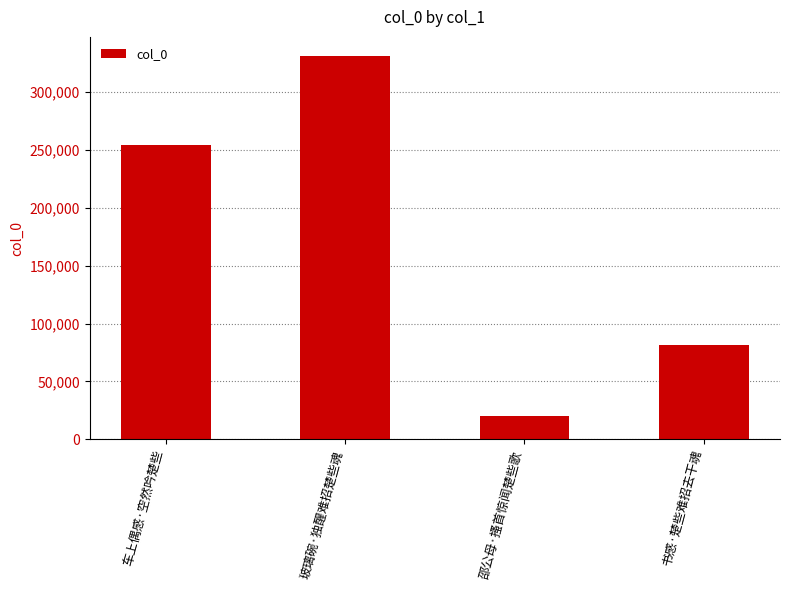

Reading right to left, extract all data points from this chart.

书感·楚些难招去干魂=81618	邵公母·搔首惊闻楚些歌=19945	玻璃碗·独醒难招楚些魂=330845	车上偶感·空然吟楚些=253773